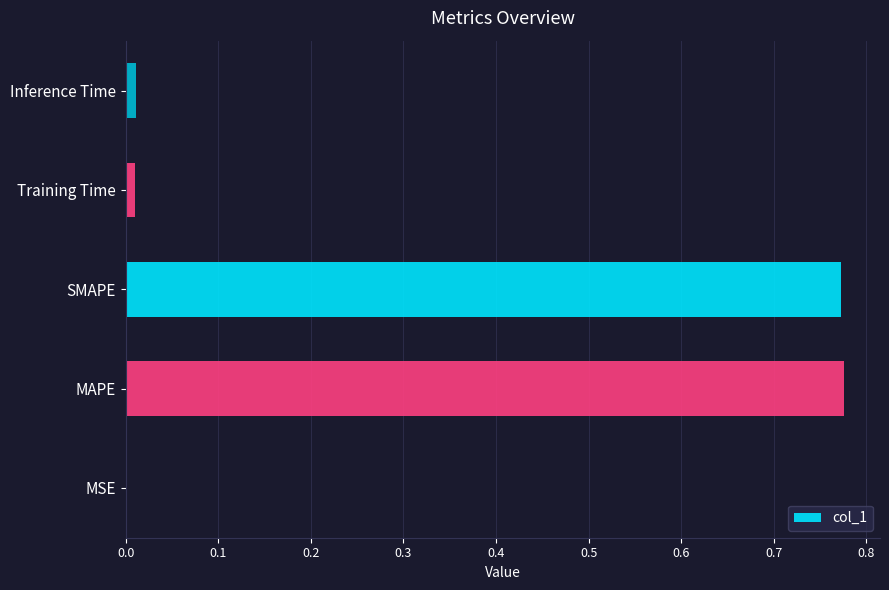

Between SMAPE and Inference Time, which is larger?

SMAPE